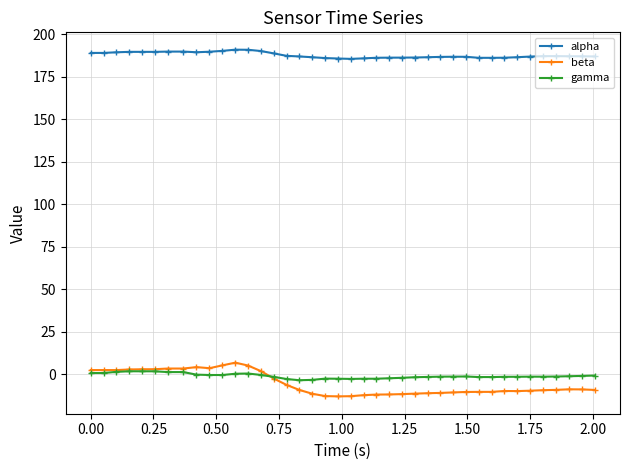

True or false: alpha and gamma intersect in this chart.

False